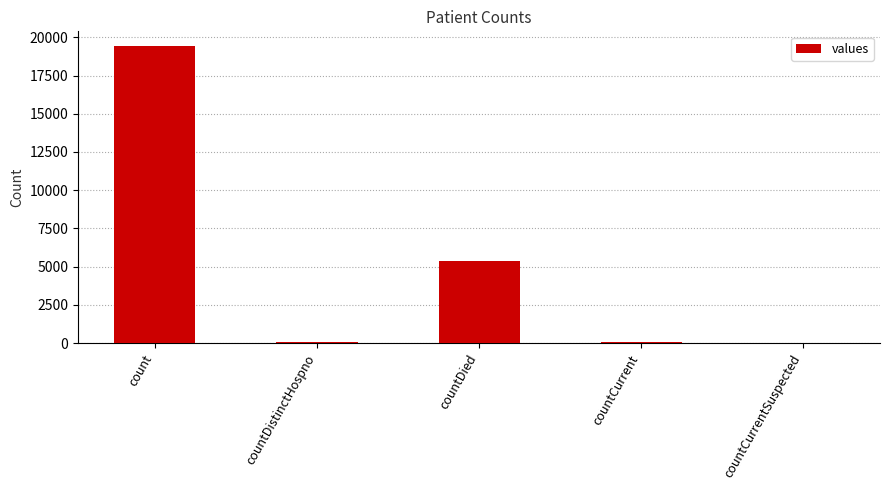

What is the sum of all values?

24875